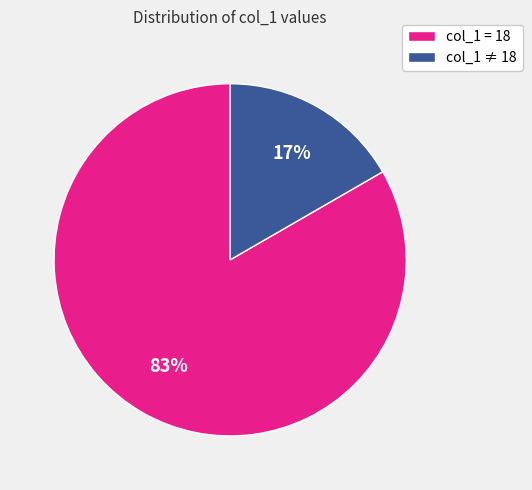

To the nearest percent, what is the average slice percentage?

50%